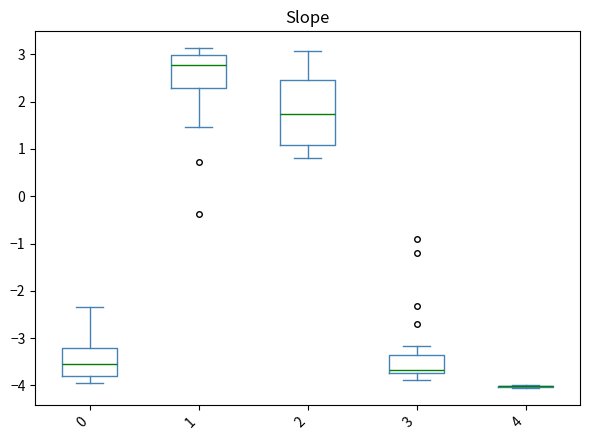

Comparing the boxes themselves (not the whiskers), which one is the tallest?

2